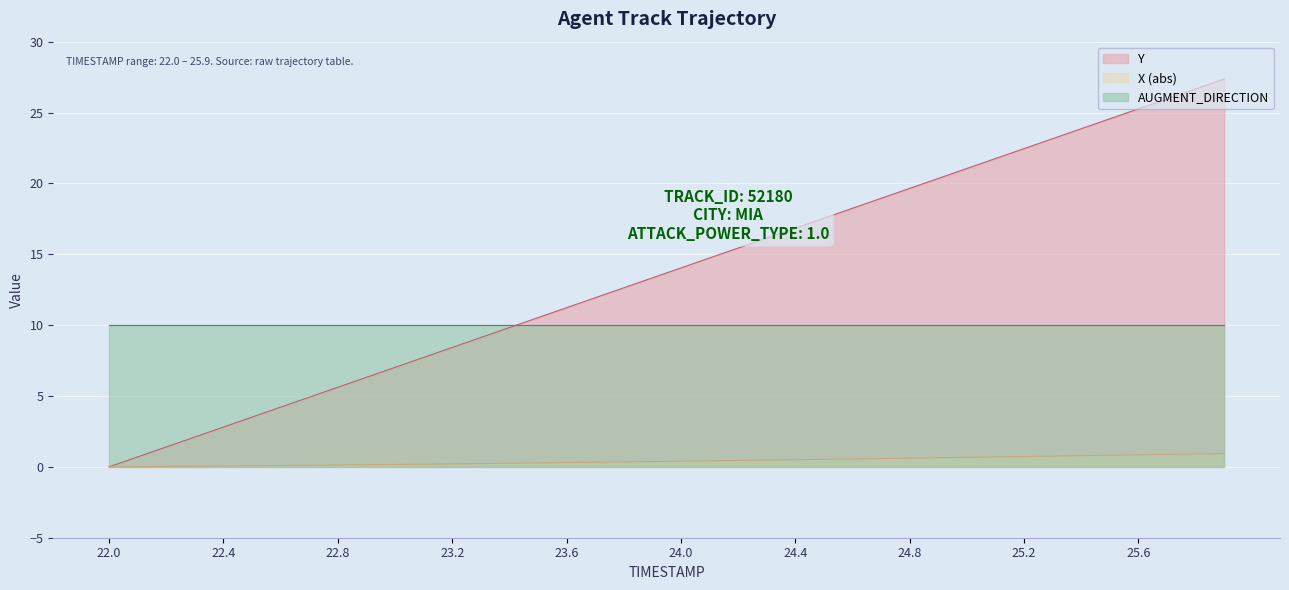

What is the greatest value displayed?

27.4